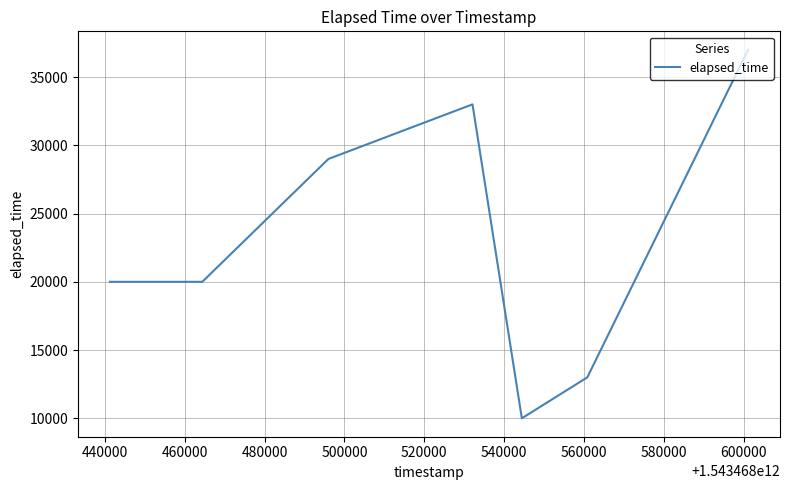

What is the difference between the maximum and minimum values?

27000